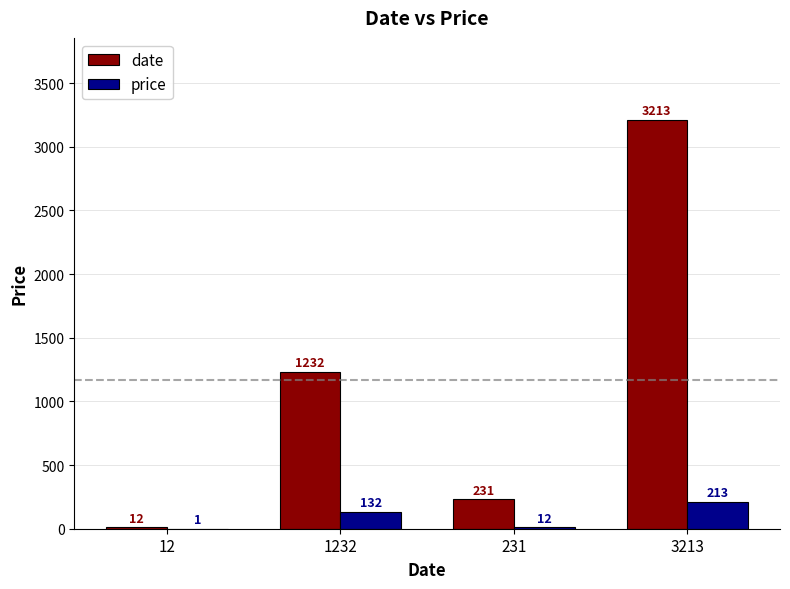

Is the value of date at 3213 greater than the value of price at 12?

Yes